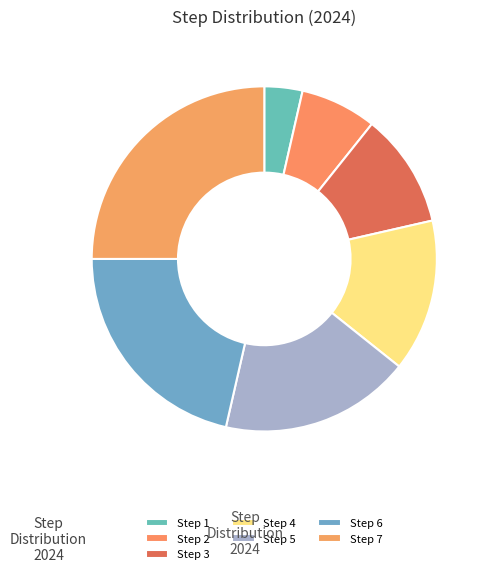

Which category has the smallest portion of the pie?

Step 1